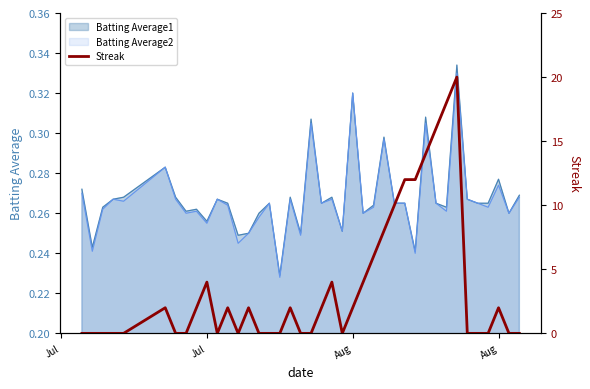

What is the value of the 26th point from the left?

6